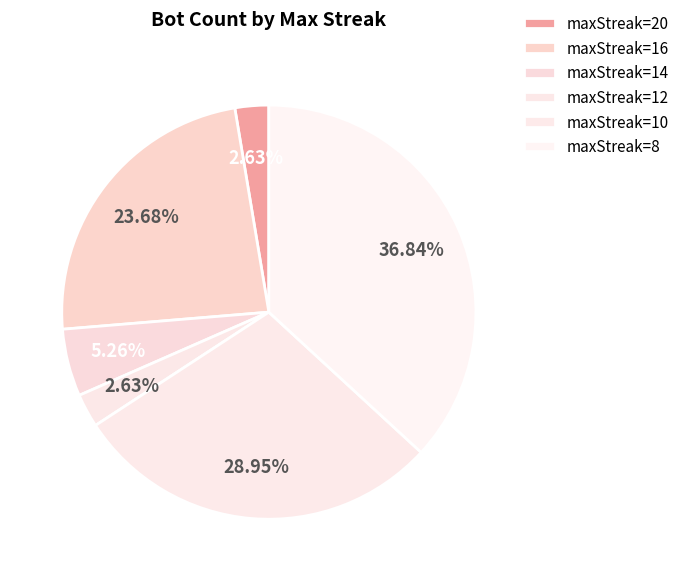

How many segments does this pie chart have?

6